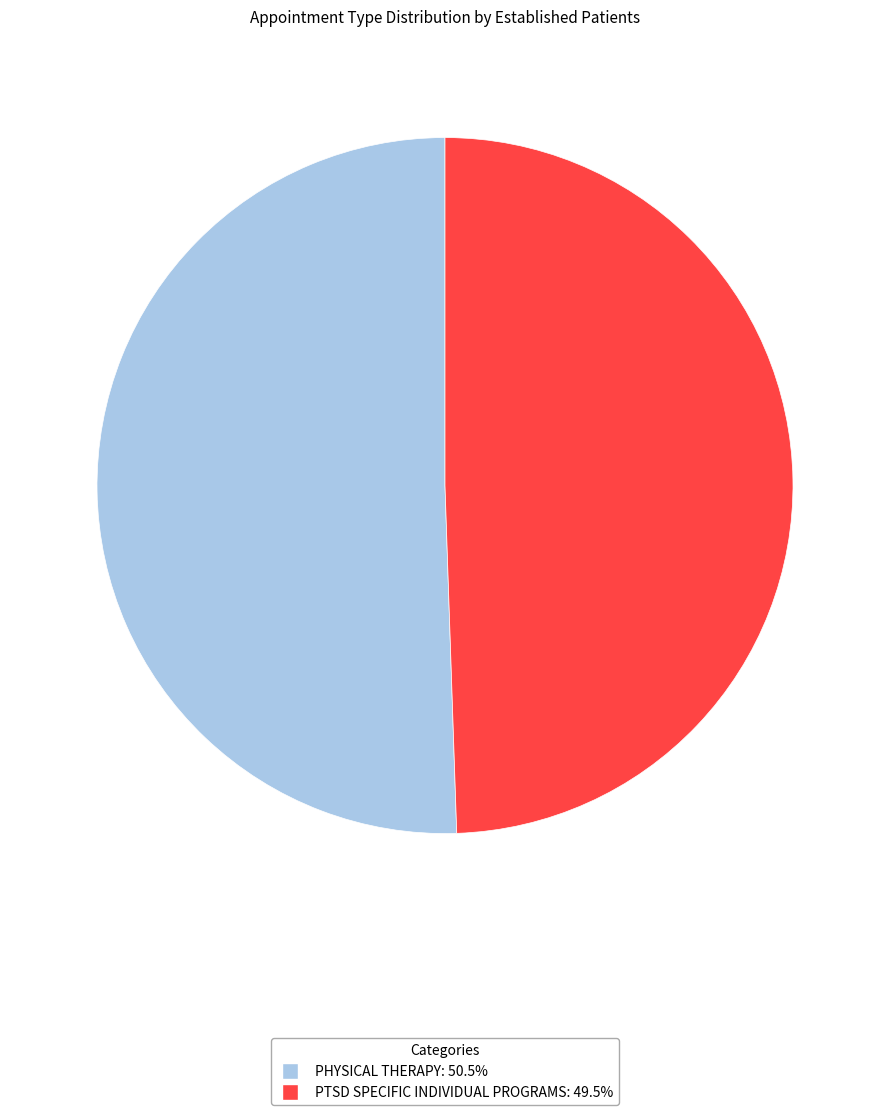

Is PTSD SPECIFIC INDIVIDUAL PROGRAMS the majority of the pie?

No